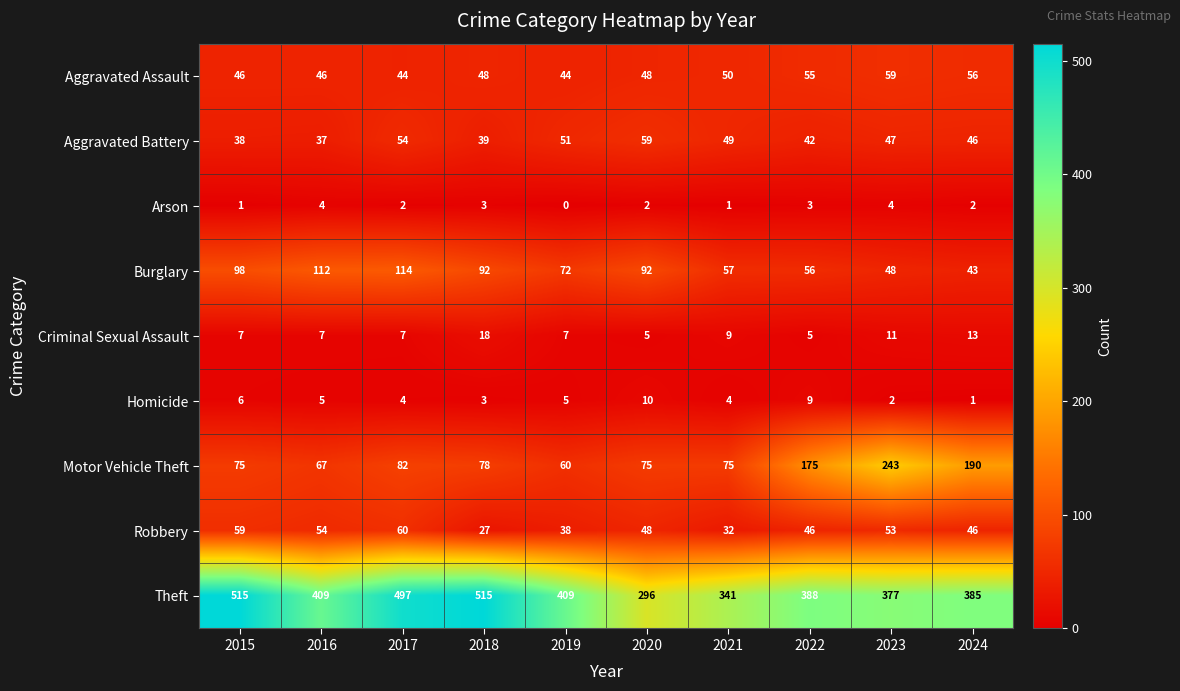

At which category is the sum across all series the highest?

2017